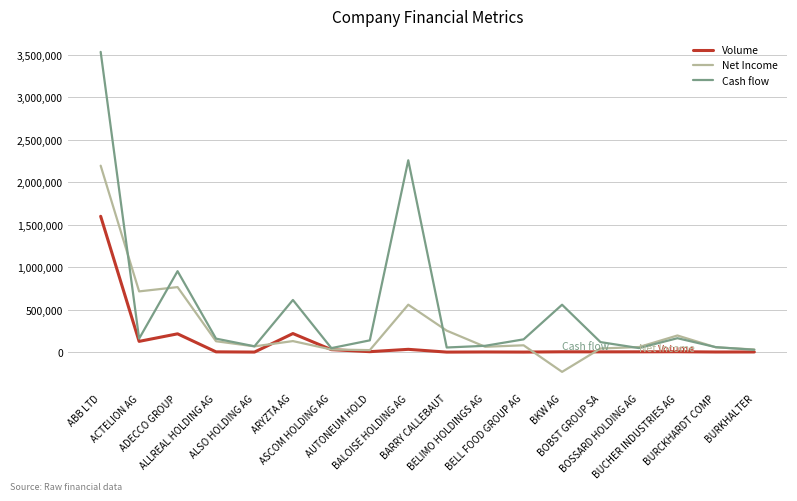

What is the minimum value for Volume?

60.4